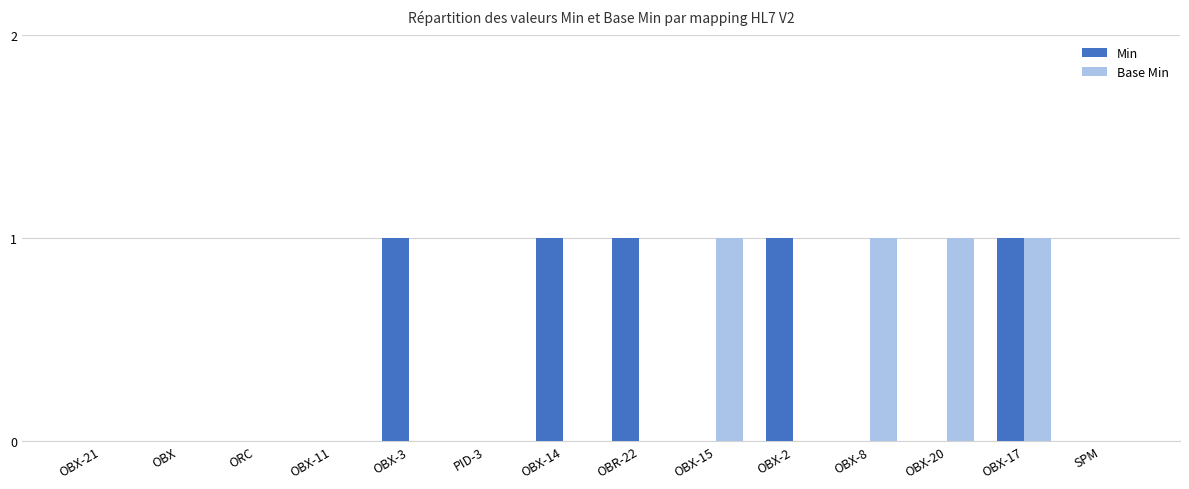

Are the bars horizontal?

No